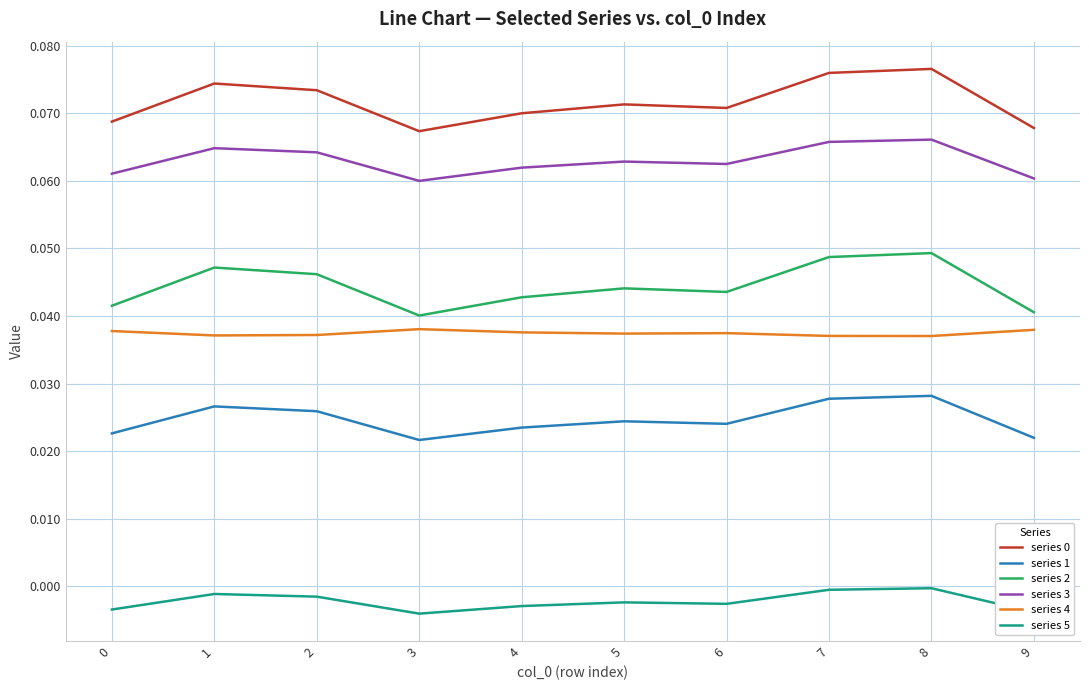

True or false: series 1 and series 0 intersect in this chart.

False